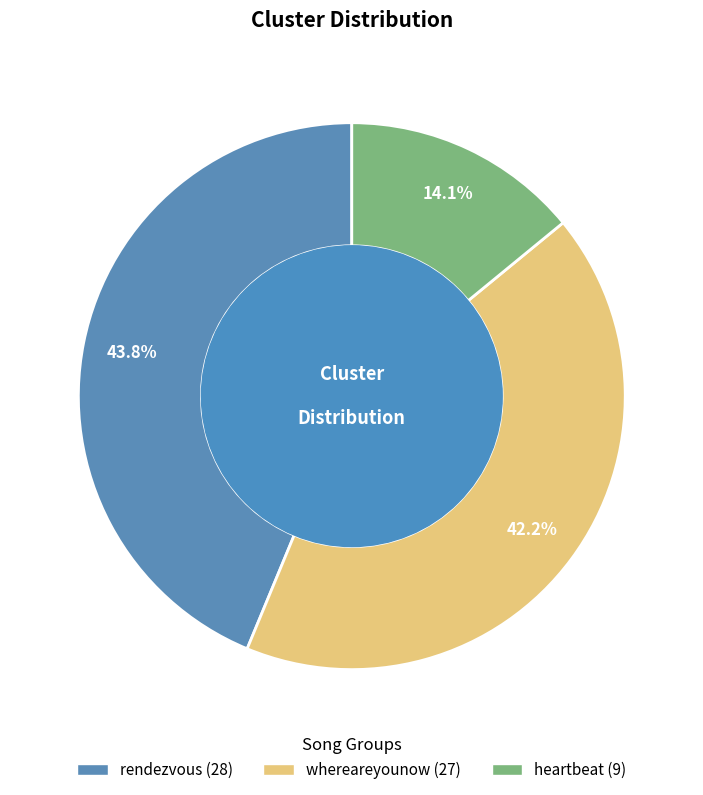

Rank the categories by value from lowest to highest.

heartbeat, whereareyounow, rendezvous